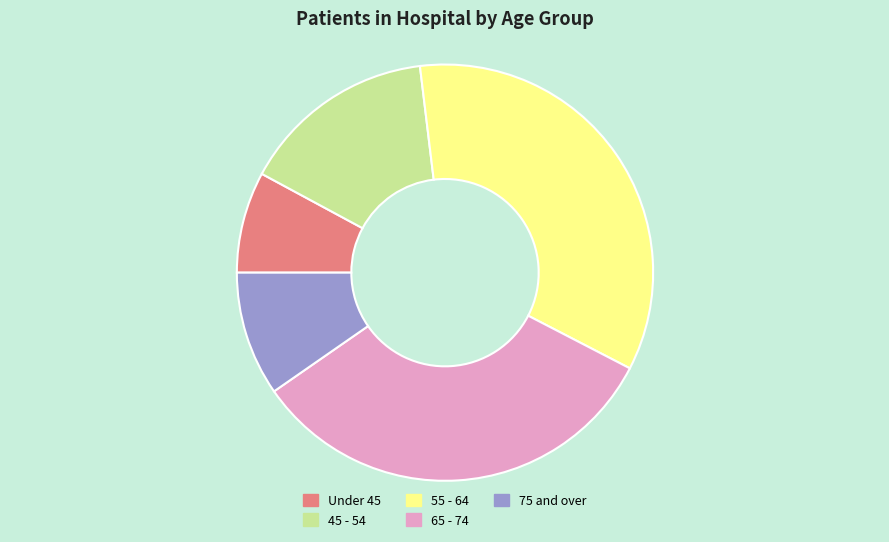

Which category has the biggest portion of the pie?

55 - 64